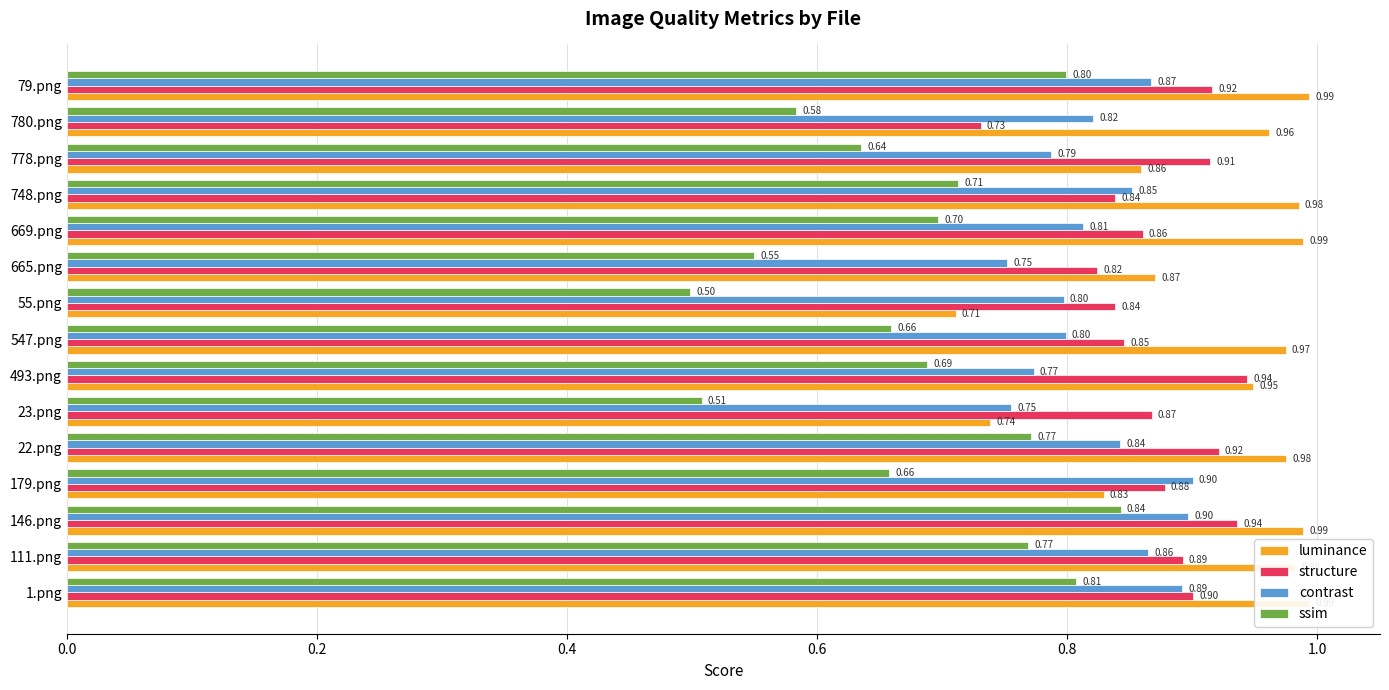

Which series has the widest spread of values?

ssim